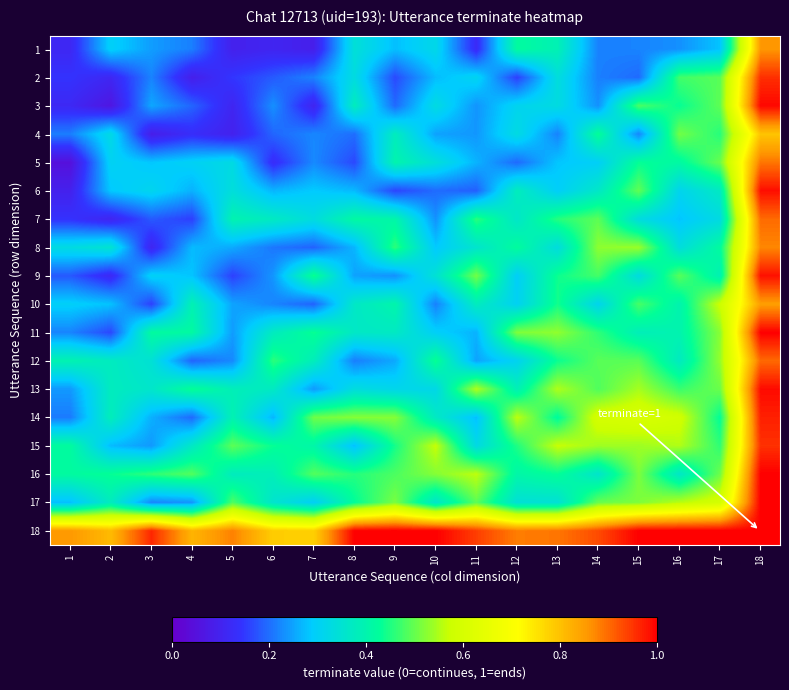

Reading left to right, what are all the values shown in this chart?

1: 1=0.1	2=0.3	3=0.2	4=0.2	5=0.1	6=0.1	7=0.1	8=0.3	9=0.3	10=0.3	11=0.1	12=0.4	13=0.4	14=0.2	15=0.2	16=0.2	17=0.3	18=0.9
2: 1=0.1	2=0.1	3=0.2	4=0.1	5=0.1	6=0.2	7=0.2	8=0.3	9=0.2	10=0.3	11=0.3	12=0.2	13=0.3	14=0.2	15=0.2	16=0.5	17=0.5	18=1.0
3: 1=0.1	2=0.1	3=0.3	4=0.2	5=0.1	6=0.2	7=0.1	8=0.4	9=0.2	10=0.3	11=0.2	12=0.3	13=0.3	14=0.2	15=0.5	16=0.4	17=0.5	18=1.0
4: 1=0.2	2=0.3	3=0.1	4=0.1	5=0.1	6=0.2	7=0.2	8=0.2	9=0.4	10=0.2	11=0.2	12=0.3	13=0.2	14=0.4	15=0.2	16=0.5	17=0.5	18=0.8
5: 1=0.0	2=0.3	3=0.3	4=0.3	5=0.3	6=0.1	7=0.2	8=0.2	9=0.4	10=0.3	11=0.3	12=0.2	13=0.3	14=0.3	15=0.4	16=0.4	17=0.5	18=0.9
6: 1=0.1	2=0.3	3=0.3	4=0.3	5=0.3	6=0.3	7=0.3	8=0.3	9=0.2	10=0.2	11=0.2	12=0.4	13=0.3	14=0.4	15=0.5	16=0.3	17=0.4	18=1.0
7: 1=0.1	2=0.1	3=0.2	4=0.2	5=0.4	6=0.4	7=0.3	8=0.4	9=0.4	10=0.2	11=0.5	12=0.4	13=0.5	14=0.5	15=0.3	16=0.3	17=0.3	18=0.9
8: 1=0.3	2=0.4	3=0.1	4=0.3	5=0.3	6=0.2	7=0.2	8=0.3	9=0.5	10=0.3	11=0.4	12=0.4	13=0.3	14=0.5	15=0.5	16=0.3	17=0.4	18=0.9
9: 1=0.2	2=0.1	3=0.3	4=0.3	5=0.2	6=0.2	7=0.4	8=0.2	9=0.2	10=0.3	11=0.5	12=0.3	13=0.4	14=0.5	15=0.3	16=0.5	17=0.4	18=1.0
10: 1=0.3	2=0.3	3=0.2	4=0.4	5=0.2	6=0.2	7=0.2	8=0.4	9=0.4	10=0.2	11=0.4	12=0.3	13=0.4	14=0.3	15=0.5	16=0.4	17=0.6	18=0.8
11: 1=0.2	2=0.2	3=0.4	4=0.4	5=0.2	6=0.4	7=0.4	8=0.4	9=0.4	10=0.3	11=0.3	12=0.5	13=0.5	14=0.5	15=0.4	16=0.4	17=0.5	18=1.0
12: 1=0.4	2=0.4	3=0.3	4=0.2	5=0.2	6=0.5	7=0.4	8=0.2	9=0.3	10=0.4	11=0.2	12=0.3	13=0.4	14=0.5	15=0.5	16=0.4	17=0.5	18=0.9
13: 1=0.2	2=0.4	3=0.4	4=0.4	5=0.4	6=0.4	7=0.2	8=0.3	9=0.3	10=0.3	11=0.6	12=0.4	13=0.5	14=0.5	15=0.5	16=0.5	17=0.5	18=1.0
14: 1=0.2	2=0.4	3=0.3	4=0.2	5=0.4	6=0.3	7=0.5	8=0.5	9=0.5	10=0.4	11=0.3	12=0.6	13=0.4	14=0.6	15=0.6	16=0.6	17=0.4	18=1.0
15: 1=0.4	2=0.3	3=0.2	4=0.4	5=0.5	6=0.4	7=0.4	8=0.3	9=0.4	10=0.6	11=0.3	12=0.4	13=0.6	14=0.5	15=0.5	16=0.6	17=0.5	18=1.0
16: 1=0.4	2=0.4	3=0.5	4=0.5	5=0.4	6=0.4	7=0.5	8=0.5	9=0.5	10=0.5	11=0.6	12=0.4	13=0.4	14=0.4	15=0.5	16=0.4	17=0.5	18=1.0
17: 1=0.3	2=0.4	3=0.2	4=0.2	5=0.5	6=0.4	7=0.3	8=0.4	9=0.5	10=0.4	11=0.5	12=0.3	13=0.3	14=0.5	15=0.5	16=0.6	17=0.6	18=1.0
18: 1=0.9	2=0.8	3=1.0	4=0.8	5=0.9	6=0.8	7=0.8	8=1.0	9=1.0	10=1.0	11=0.9	12=0.9	13=0.9	14=0.9	15=1.0	16=1.0	17=1.0	18=1.0